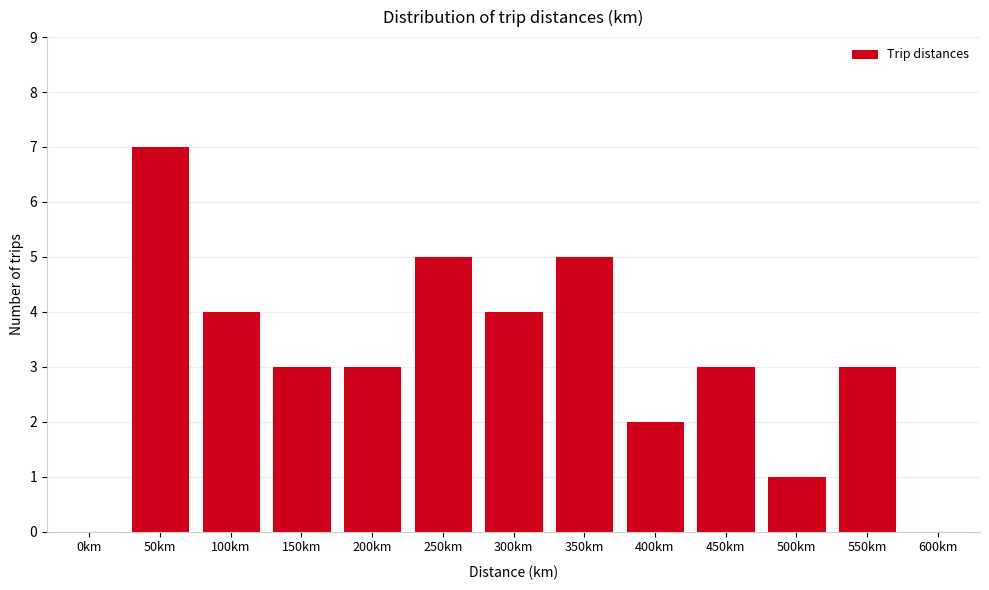

Reading left to right, what are all the values shown in this chart?

0km=0	50km=7	100km=4	150km=3	200km=3	250km=5	300km=4	350km=5	400km=2	450km=3	500km=1	550km=3	600km=0